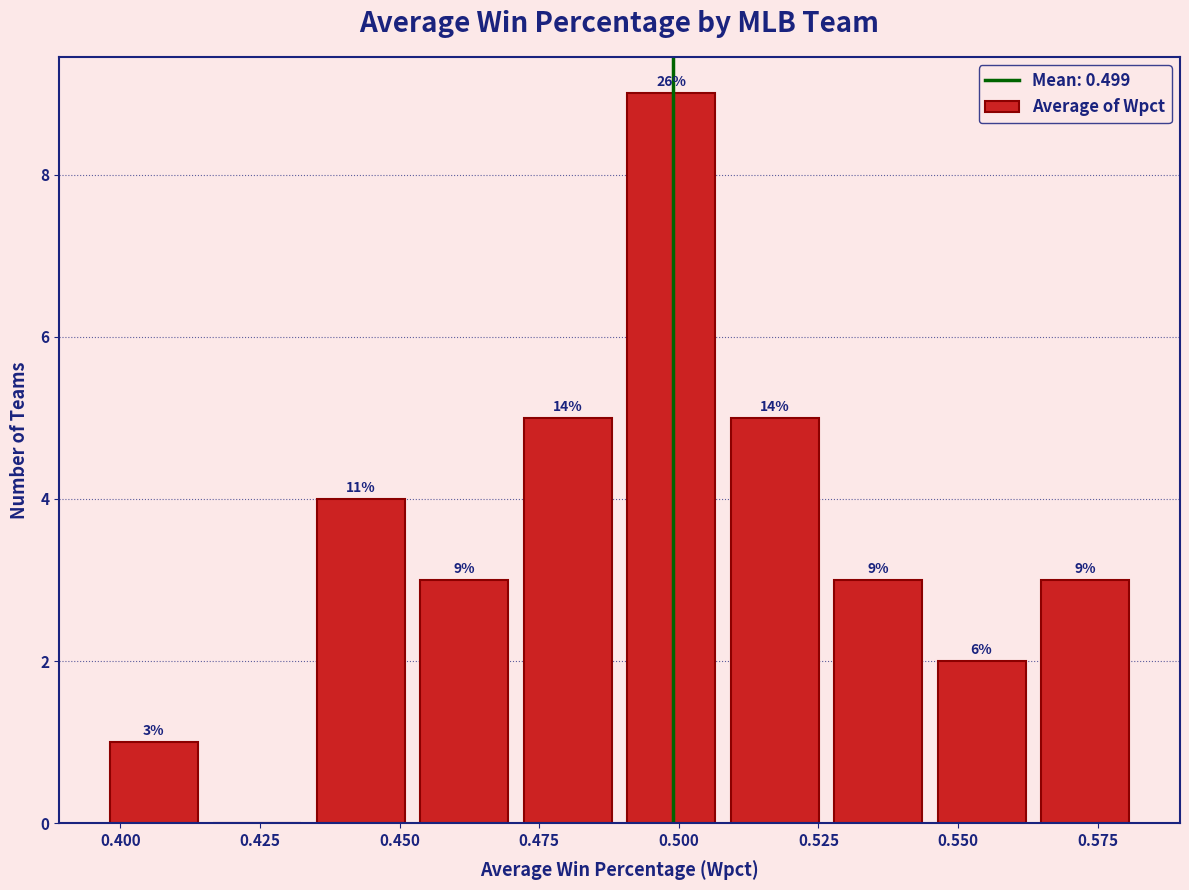

Around what value on the x-axis is the tallest bar? Give the approximate position of its centre, as read against the axis.

0.500